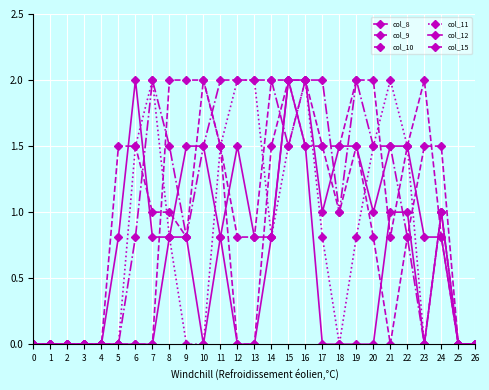

What is the spread (max minus min) of values at 21?

2.0